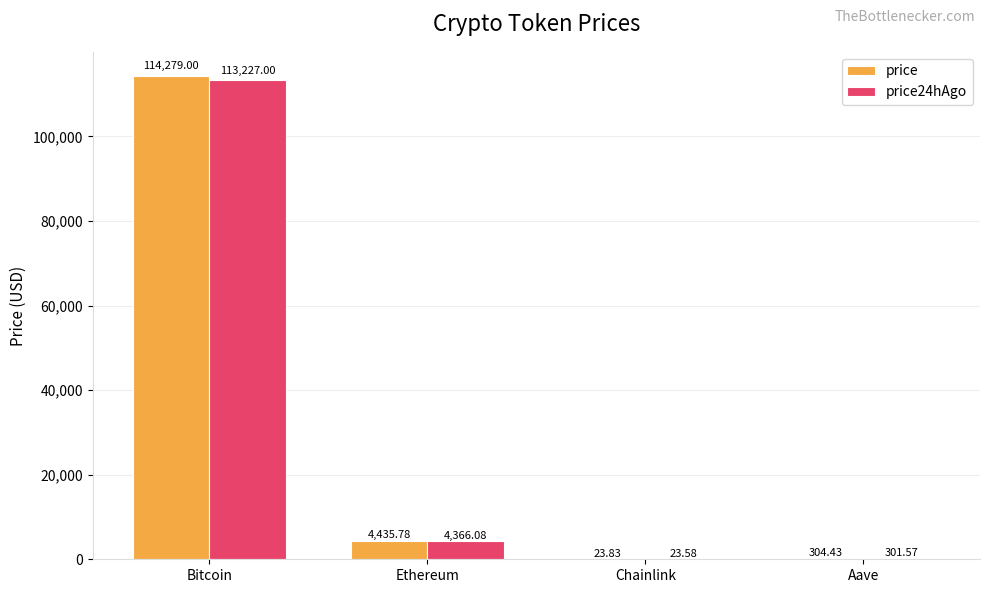

Which category has the highest value in the price24hAgo series?

Bitcoin